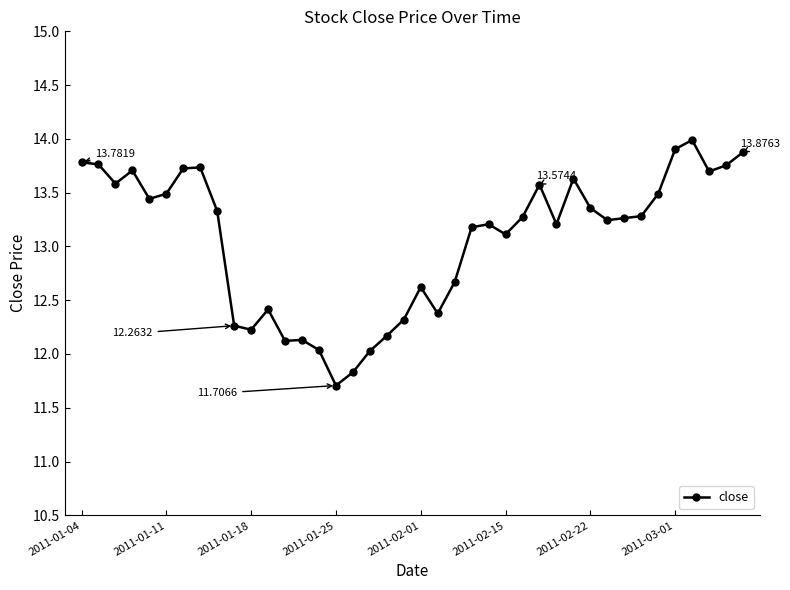

What is the difference between the maximum and minimum values?

2.3